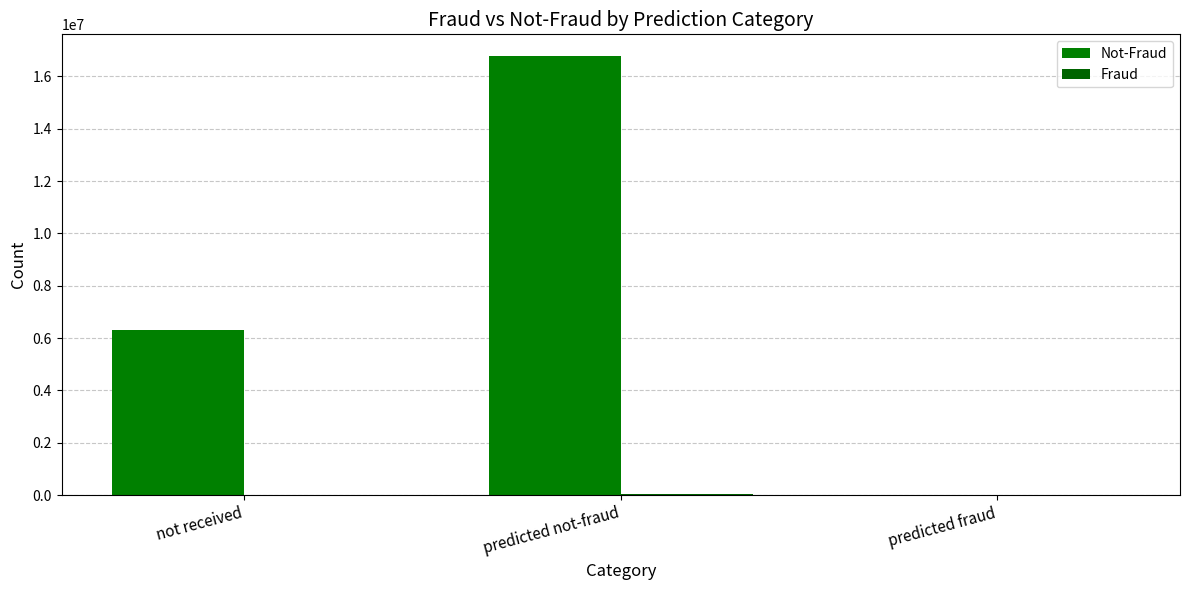

Are the bars grouped side by side (vs. stacked)?

Yes